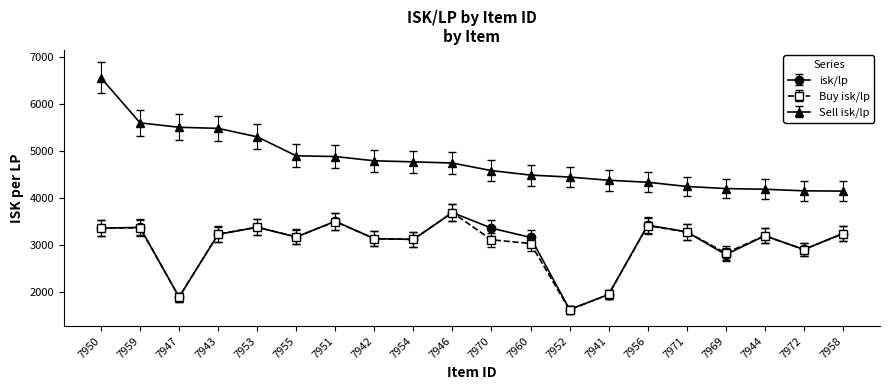

How many lines are shown in the chart?

3